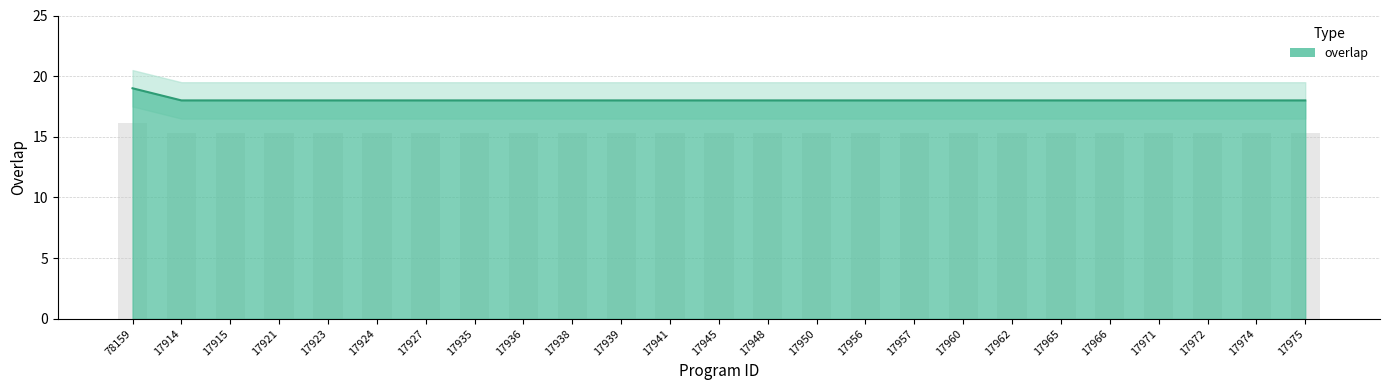

What is the minimum value shown in the chart?

18